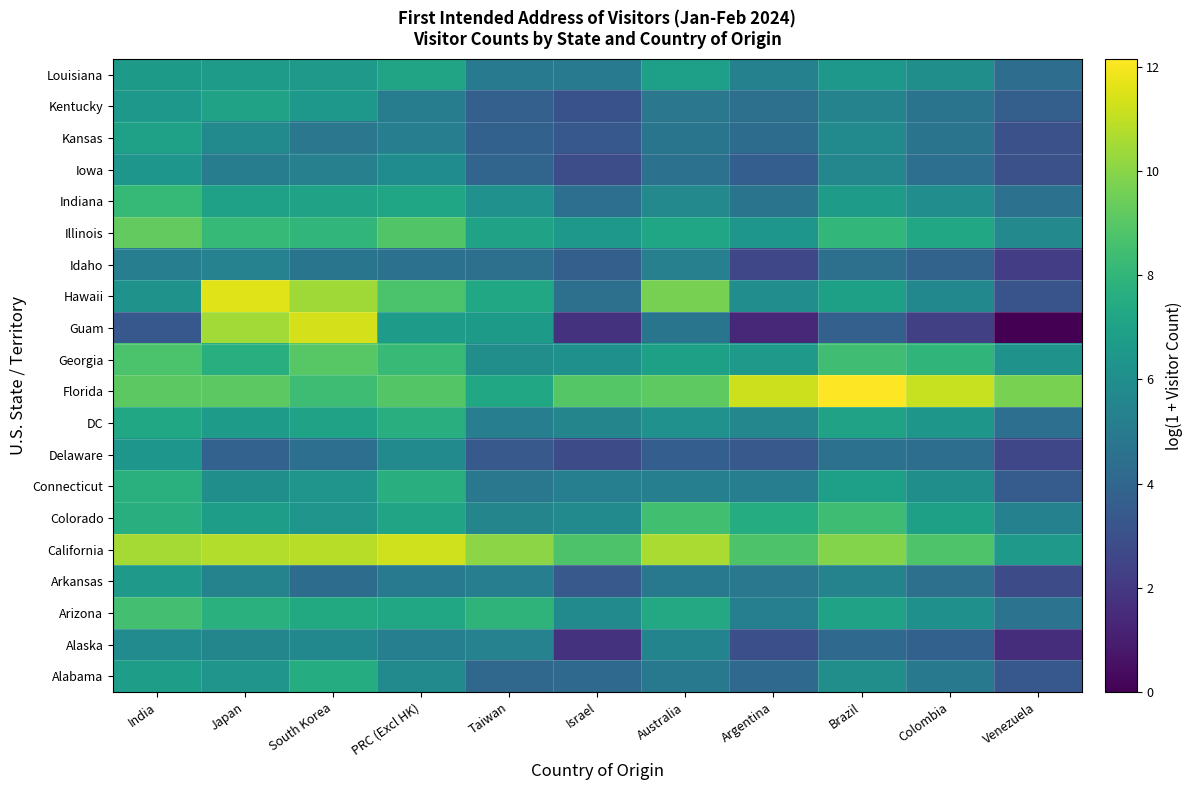

Reading right to left, list all the values displayed in this chart.

Alabama: Venezuela=3.3	Colombia=4.9	Brazil=6.0	Argentina=4.2	Australia=4.9	Israel=4.2	Taiwan=4.1	PRC (Excl HK)=5.8	South Korea=7.5	Japan=6.3	India=6.8
Alaska: Venezuela=1.6	Colombia=3.8	Brazil=4.1	Argentina=2.9	Australia=5.5	Israel=1.8	Taiwan=5.4	PRC (Excl HK)=5.3	South Korea=5.7	Japan=5.6	India=5.9
Arizona: Venezuela=4.6	Colombia=6.1	Brazil=7.0	Argentina=5.3	Australia=7.3	Israel=5.8	Taiwan=7.9	PRC (Excl HK)=7.2	South Korea=7.4	Japan=7.7	India=8.5
Arkansas: Venezuela=2.8	Colombia=4.5	Brazil=5.4	Argentina=4.9	Australia=4.9	Israel=3.4	Taiwan=5.2	PRC (Excl HK)=5.1	South Korea=4.3	Japan=5.5	India=6.5
California: Venezuela=6.5	Colombia=8.8	Brazil=9.9	Argentina=8.7	Australia=10.6	Israel=8.8	Taiwan=10.0	PRC (Excl HK)=11.3	South Korea=10.8	Japan=10.7	India=10.5
Colorado: Venezuela=5.3	Colombia=6.9	Brazil=8.4	Argentina=7.5	Australia=8.5	Israel=5.7	Taiwan=5.5	PRC (Excl HK)=7.1	South Korea=6.4	Japan=6.8	India=7.6
Connecticut: Venezuela=3.5	Colombia=6.0	Brazil=6.9	Argentina=5.2	Australia=5.3	Israel=5.2	Taiwan=4.9	PRC (Excl HK)=7.6	South Korea=6.3	Japan=6.1	India=7.7
Delaware: Venezuela=2.6	Colombia=4.4	Brazil=4.5	Argentina=3.4	Australia=3.6	Israel=2.8	Taiwan=3.4	PRC (Excl HK)=5.8	South Korea=4.4	Japan=3.8	India=6.4
DC: Venezuela=4.4	Colombia=6.4	Brazil=7.0	Argentina=5.6	Australia=6.1	Israel=5.5	Taiwan=5.2	PRC (Excl HK)=7.6	South Korea=7.0	Japan=6.7	India=7.3
Florida: Venezuela=9.7	Colombia=11.1	Brazil=12.2	Argentina=11.2	Australia=9.1	Israel=8.9	Taiwan=7.3	PRC (Excl HK)=8.9	South Korea=8.4	Japan=9.1	India=9.1
Georgia: Venezuela=6.2	Colombia=8.0	Brazil=8.4	Argentina=6.5	Australia=6.9	Israel=6.1	Taiwan=6.0	PRC (Excl HK)=8.2	South Korea=9.0	Japan=7.7	India=8.7
Guam: Venezuela=0.0	Colombia=2.3	Brazil=3.7	Argentina=1.4	Australia=4.7	Israel=1.8	Taiwan=6.6	PRC (Excl HK)=6.7	South Korea=11.4	Japan=10.5	India=3.4
Hawaii: Venezuela=3.1	Colombia=5.7	Brazil=6.9	Argentina=5.9	Australia=9.7	Israel=4.5	Taiwan=7.2	PRC (Excl HK)=8.7	South Korea=10.4	Japan=11.5	India=6.2
Idaho: Venezuela=2.2	Colombia=3.9	Brazil=4.5	Argentina=2.6	Australia=5.3	Israel=3.7	Taiwan=4.5	PRC (Excl HK)=4.6	South Korea=4.7	Japan=5.4	India=5.2
Illinois: Venezuela=5.7	Colombia=7.3	Brazil=8.0	Argentina=6.4	Australia=7.1	Israel=6.5	Taiwan=7.0	PRC (Excl HK)=8.8	South Korea=8.0	Japan=8.1	India=9.3
Indiana: Venezuela=4.6	Colombia=5.9	Brazil=6.7	Argentina=4.7	Australia=5.7	Israel=4.5	Taiwan=6.1	PRC (Excl HK)=7.2	South Korea=7.0	Japan=7.0	India=8.1
Iowa: Venezuela=3.0	Colombia=4.4	Brazil=5.6	Argentina=3.6	Australia=4.5	Israel=2.9	Taiwan=4.0	PRC (Excl HK)=5.9	South Korea=5.3	Japan=5.1	India=6.4
Kansas: Venezuela=3.0	Colombia=4.7	Brazil=5.8	Argentina=4.3	Australia=4.7	Israel=3.3	Taiwan=3.8	PRC (Excl HK)=5.2	South Korea=4.8	Japan=5.8	India=7.0
Kentucky: Venezuela=3.7	Colombia=4.7	Brazil=5.4	Argentina=4.5	Australia=4.8	Israel=3.0	Taiwan=3.7	PRC (Excl HK)=5.2	South Korea=6.5	Japan=7.0	India=6.5
Louisiana: Venezuela=4.3	Colombia=6.0	Brazil=6.5	Argentina=5.4	Australia=6.8	Israel=5.0	Taiwan=5.0	PRC (Excl HK)=7.1	South Korea=6.5	Japan=6.7	India=6.6